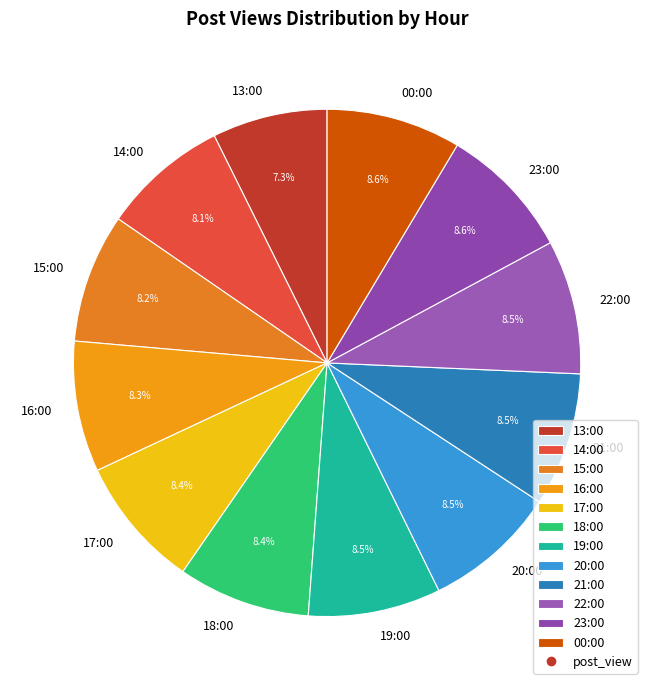

Which category has the smallest portion of the pie?

13:00